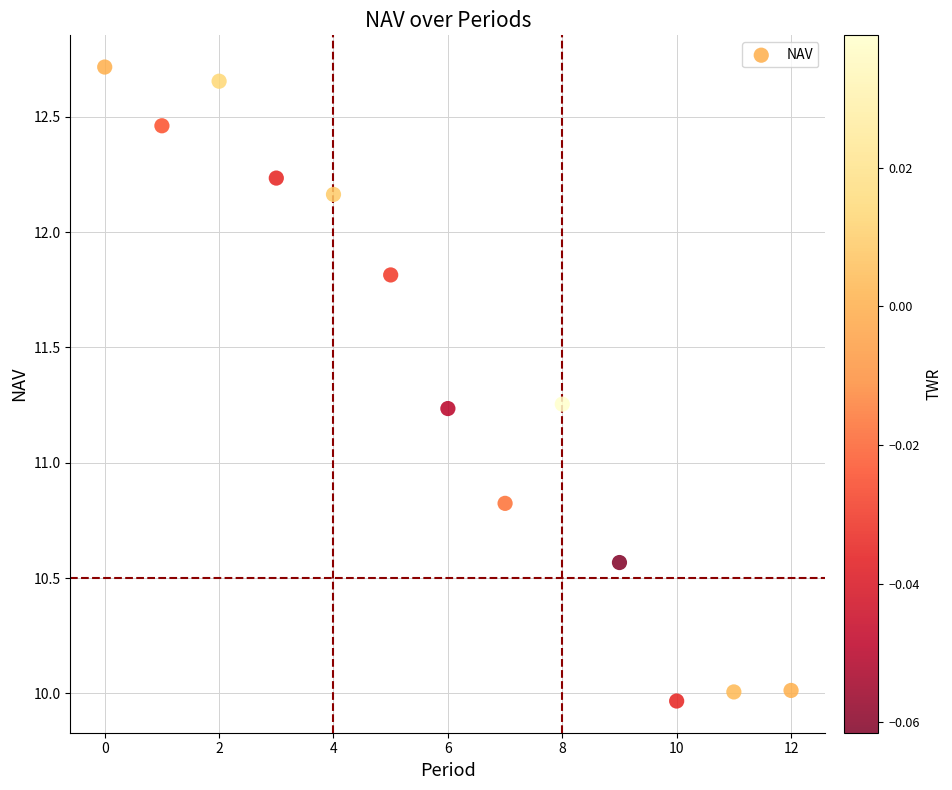

What Y value in the scatter plot is closest to 11?

10.8